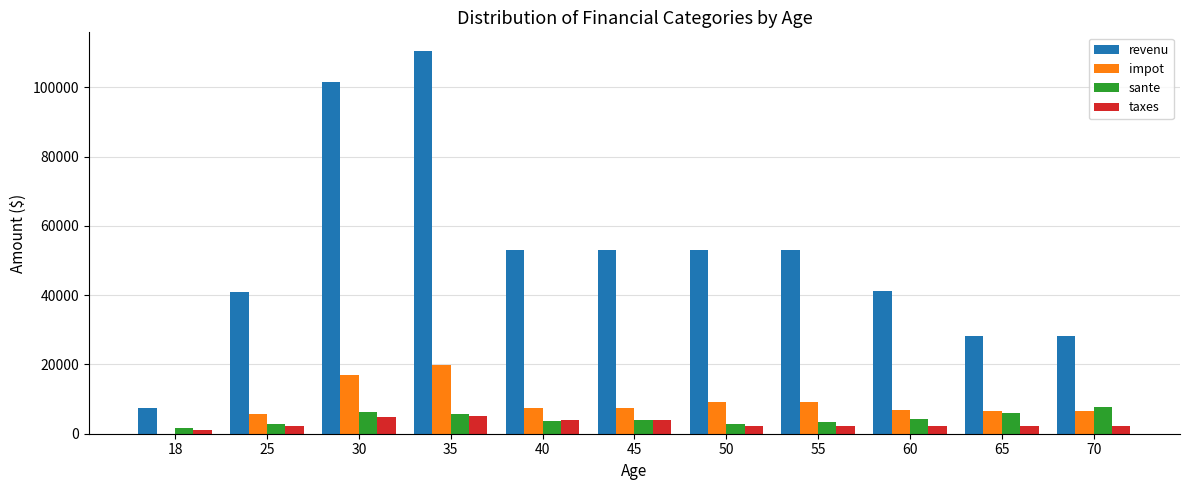

What is the maximum value for impot?

19845